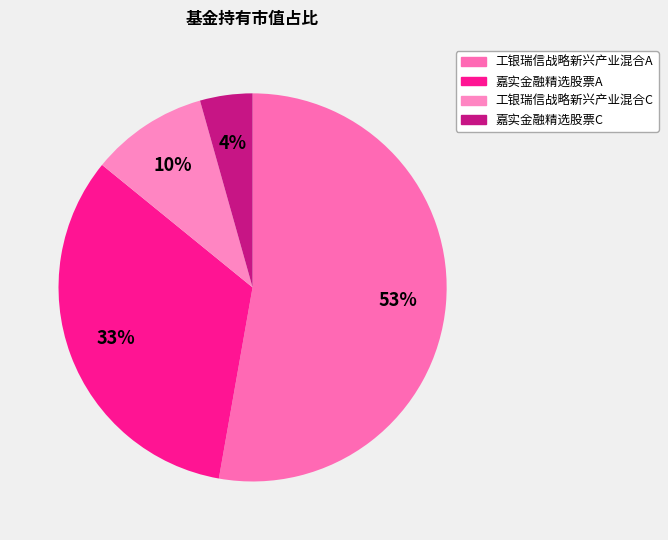

To the nearest percent, what is the average slice percentage?

25%